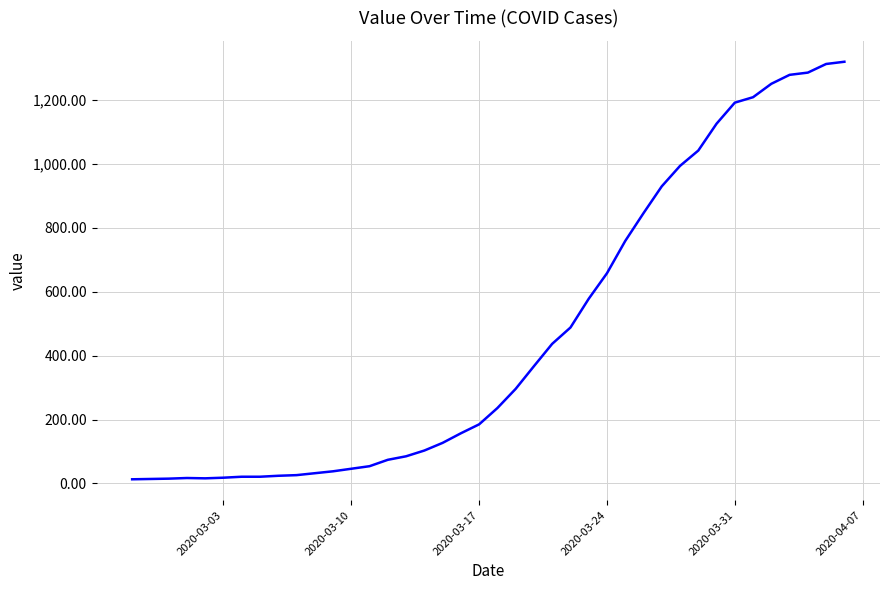

What is the difference between the maximum and minimum values?

1307